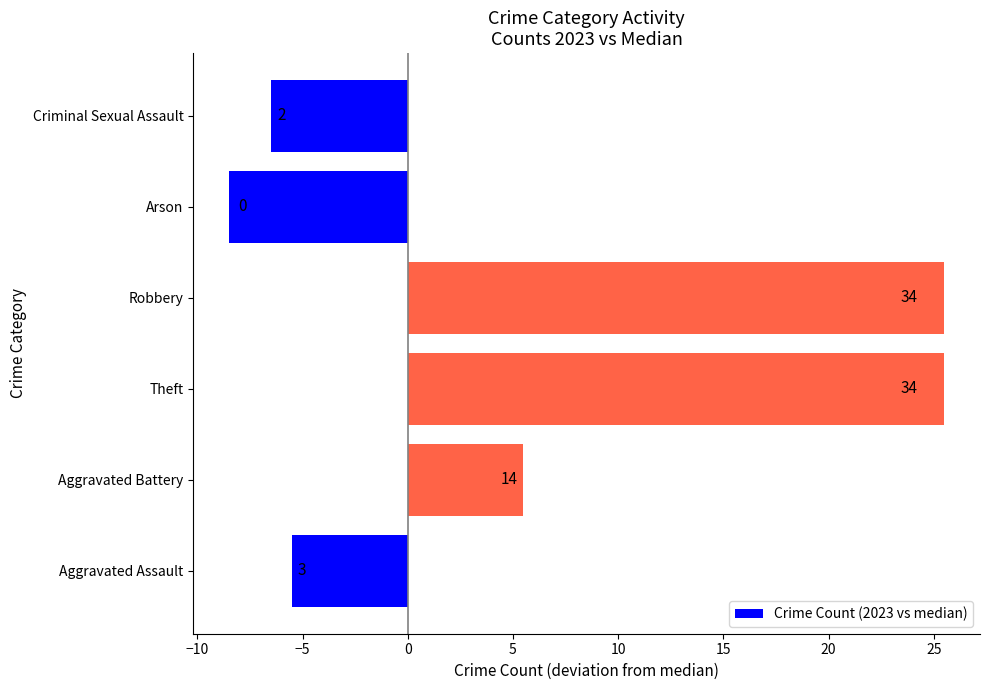

Are the bars horizontal?

Yes